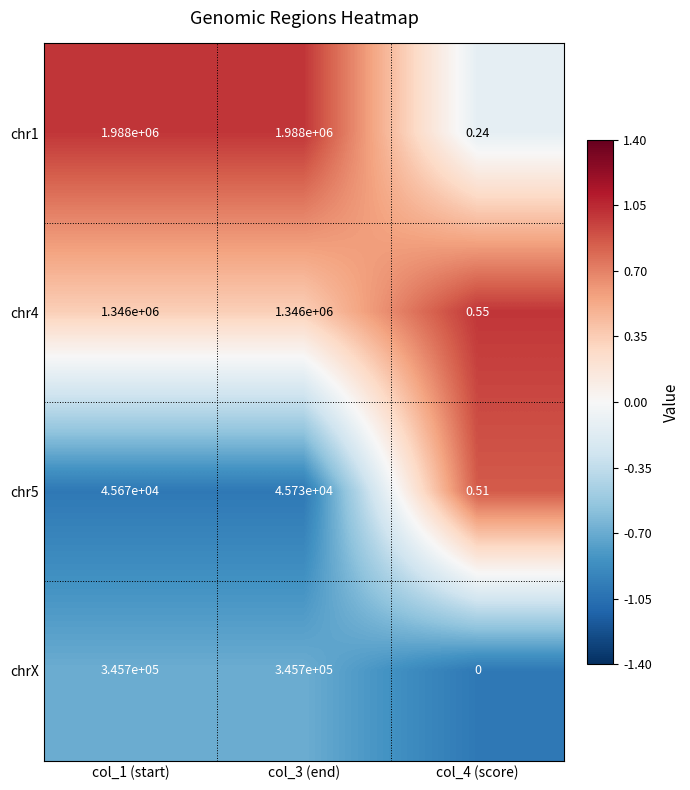

Which series has the widest spread of values?

chr1